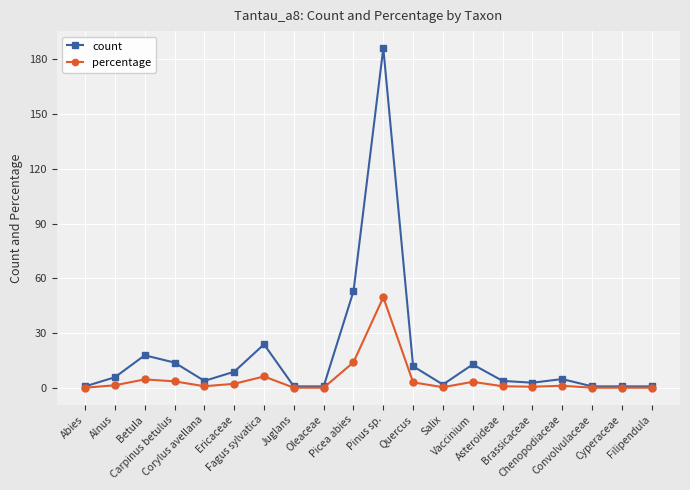

True or false: count has more than 1 points higher than both neighbors.

True